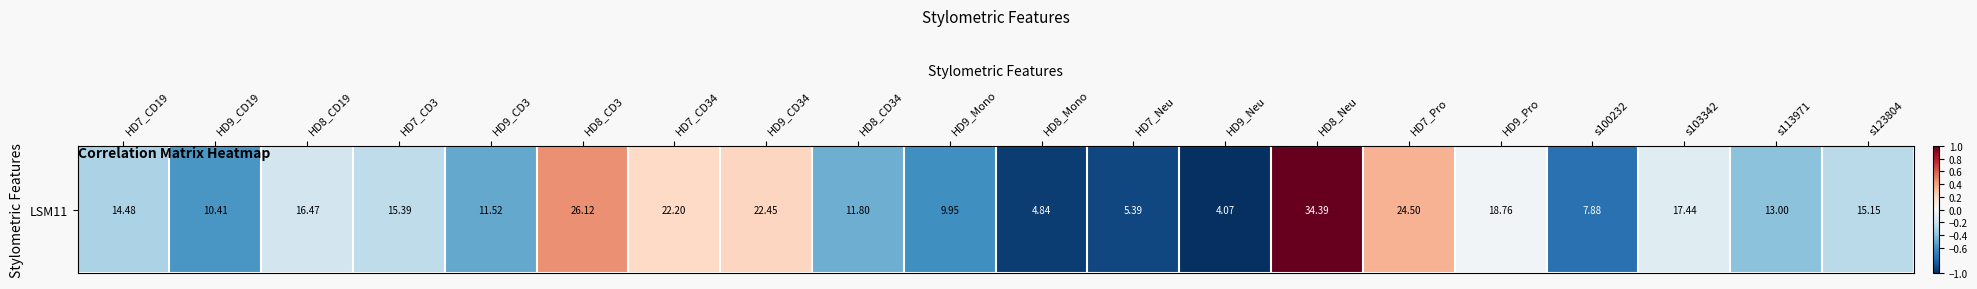

Rank the categories by value from lowest to highest.

HD9_Neu, HD8_Mono, HD7_Neu, s100232, HD9_Mono, HD9_CD19, HD9_CD3, HD8_CD34, s113971, HD7_CD19, s123804, HD7_CD3, HD8_CD19, s103342, HD9_Pro, HD7_CD34, HD9_CD34, HD7_Pro, HD8_CD3, HD8_Neu